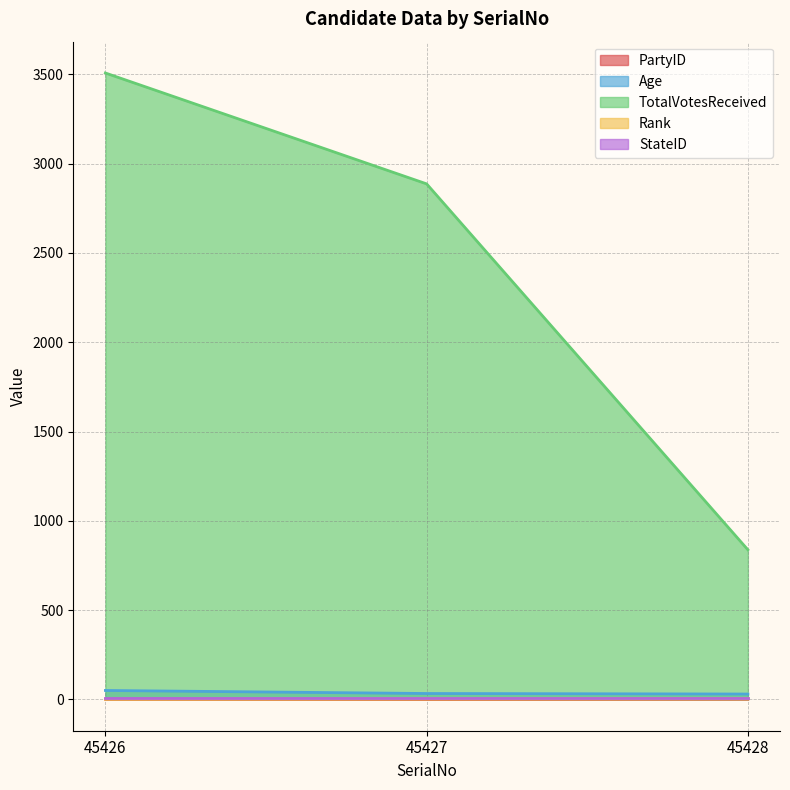

Between 45427 and 45426, which is larger?

45426